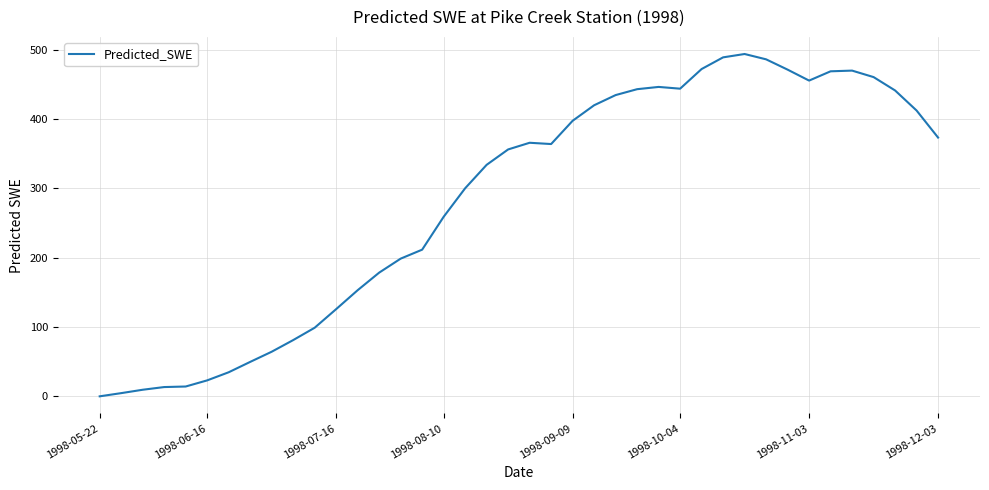

What is the maximum value shown in the chart?

494.3